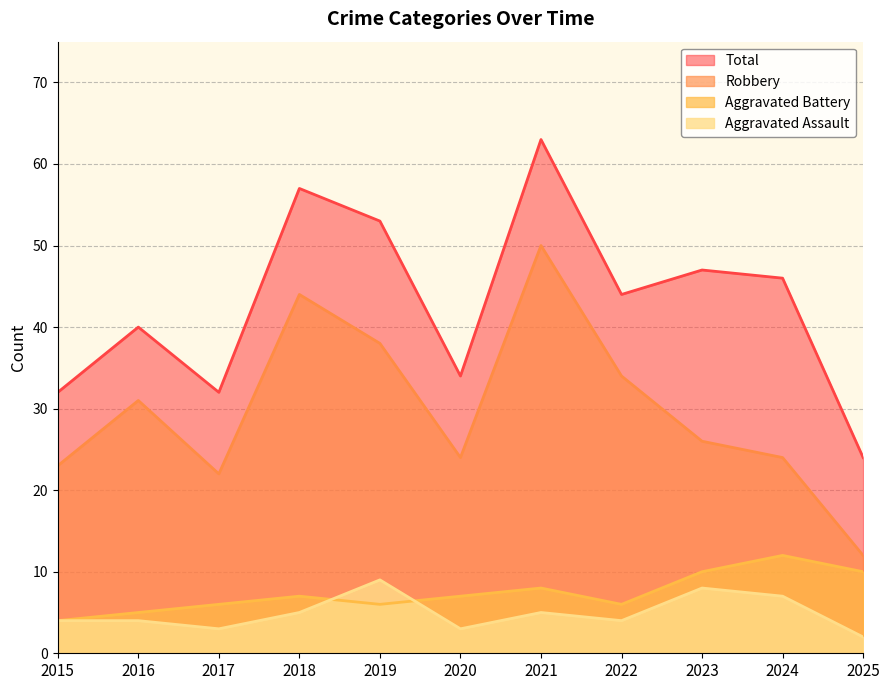

What is the value of the Total point at the 6th from the left?

34